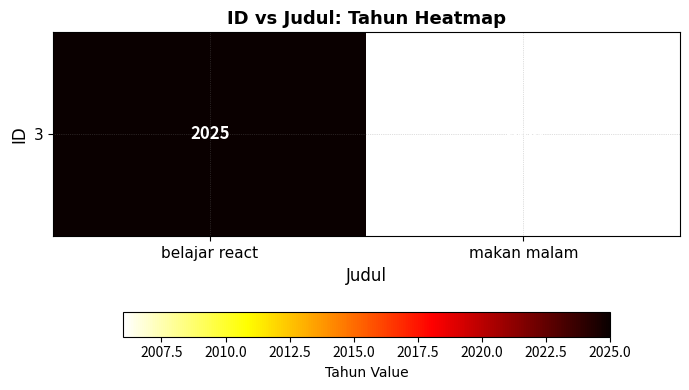

Reading left to right, extract all data points from this chart.

2025	2006